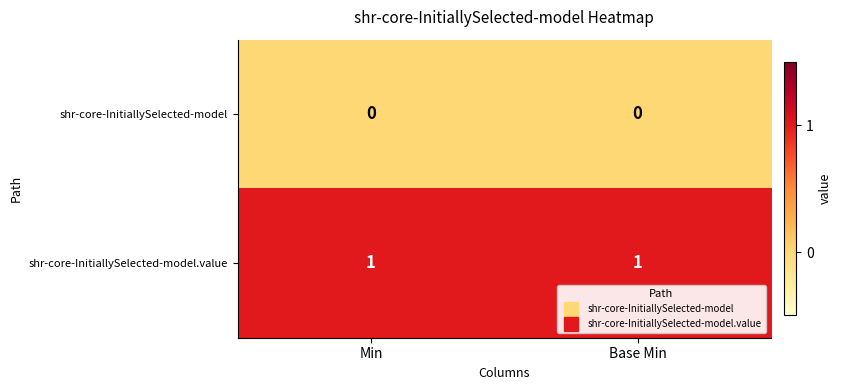

The shr-core-InitiallySelected-model series shows 0 at Min. True or false?

True